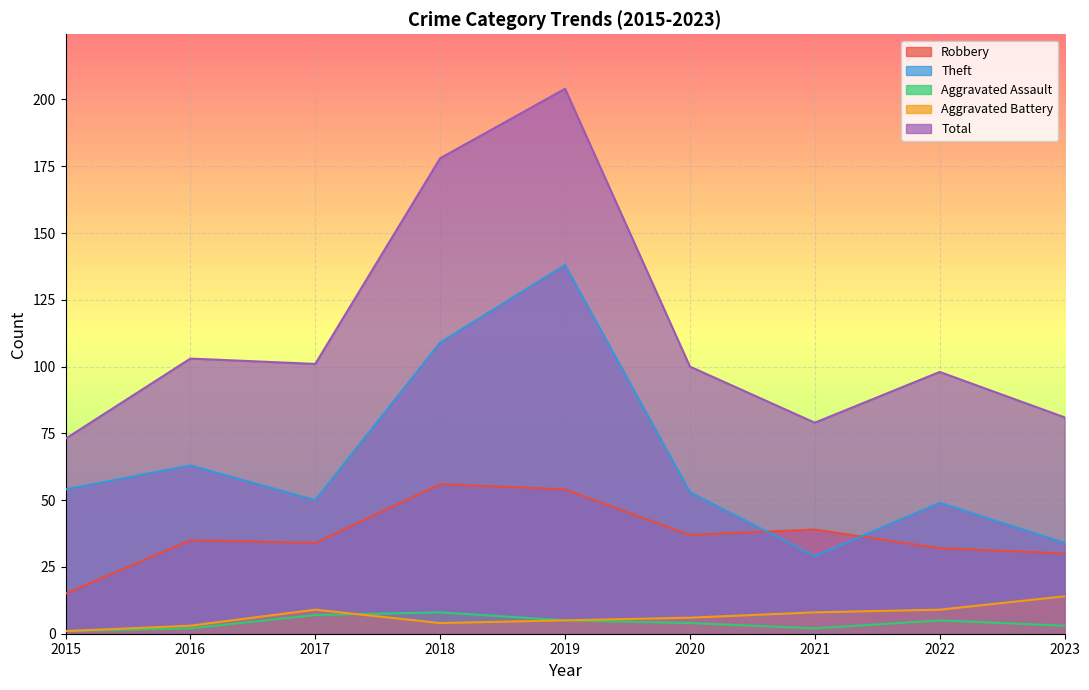

What is the value of the Aggravated Battery point at the 9th from the left?

14